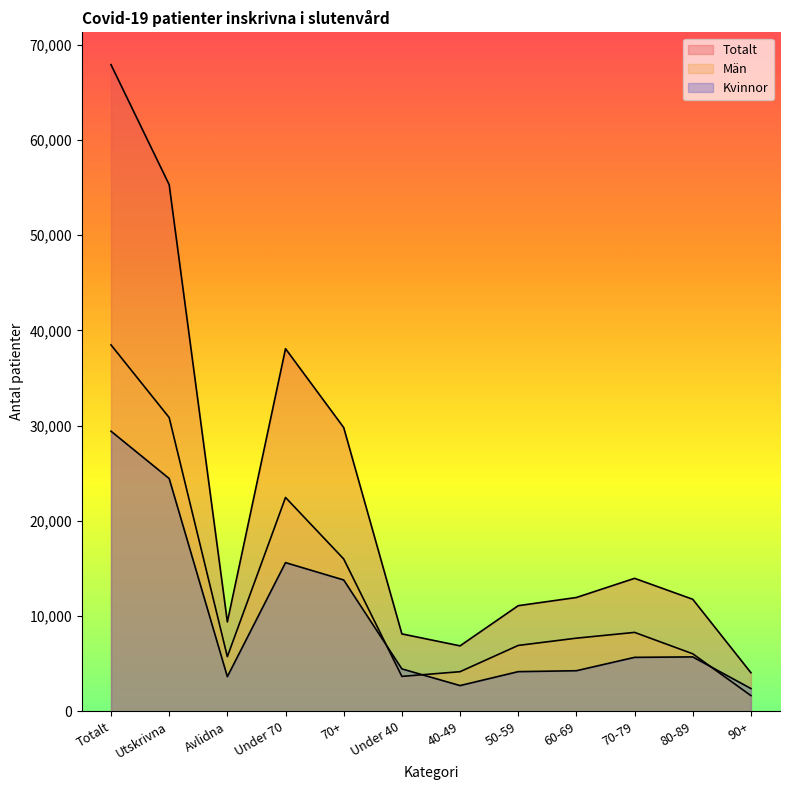

How many lines are shown in the chart?

3